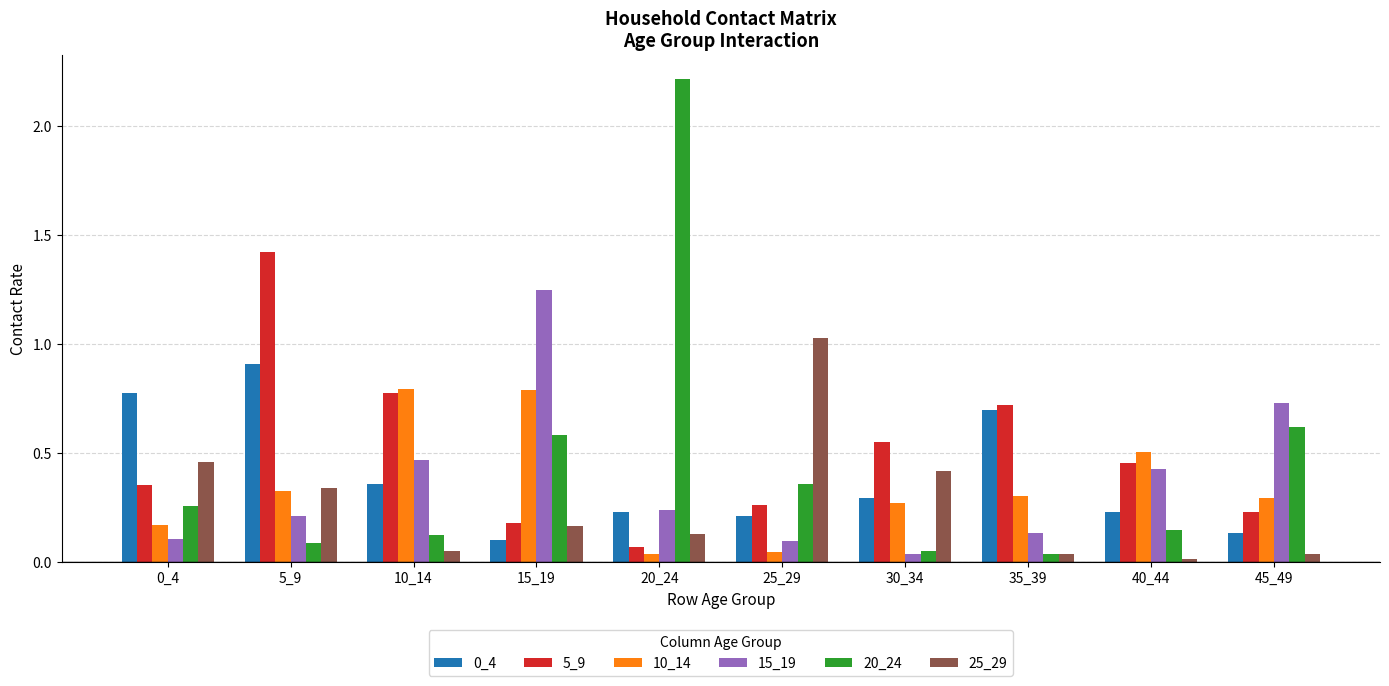

Which series has the widest spread of values?

20_24